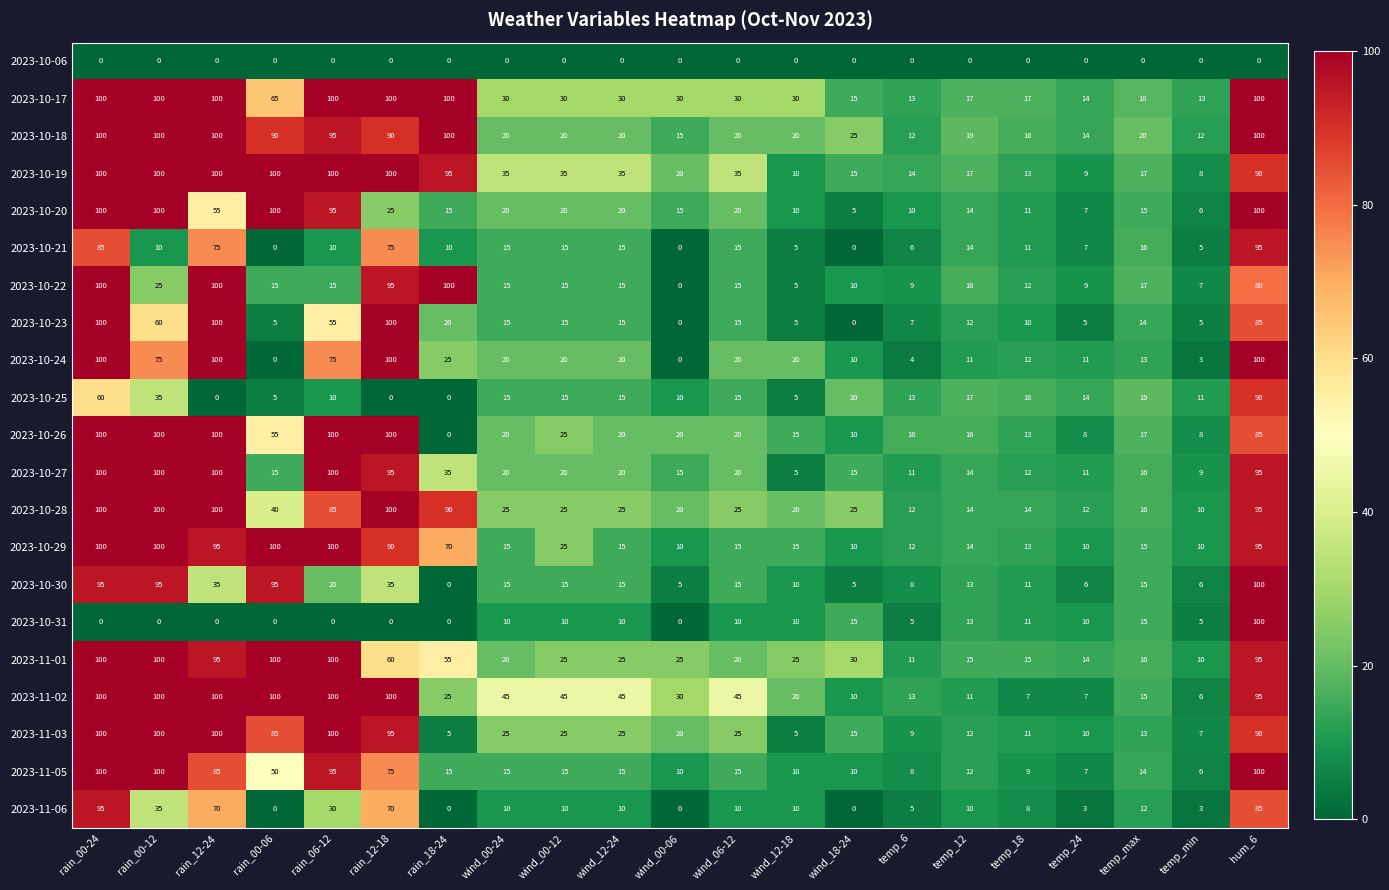

Which series has the largest total across all categories?

2023-10-17